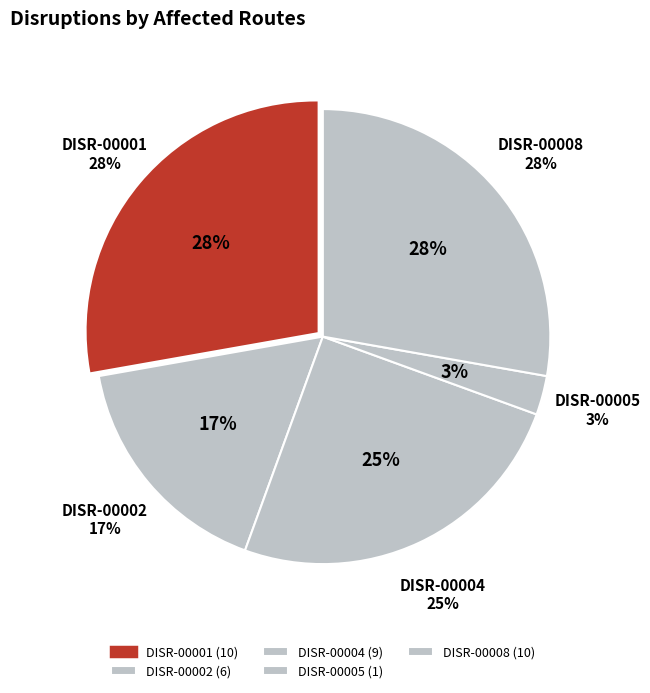

To the nearest percent, what percentage of the pie is DISR-00005?

3%